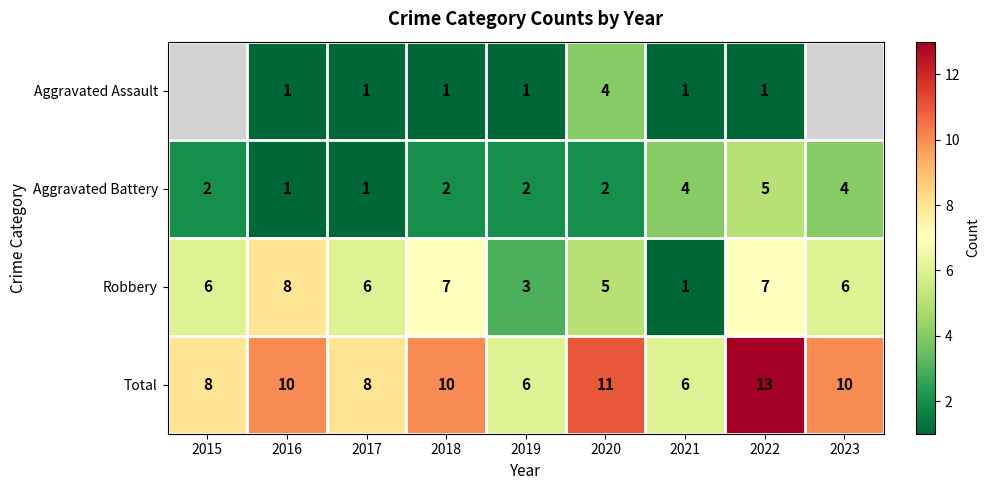

How many Aggravated Battery values are between 2 and 4?

6